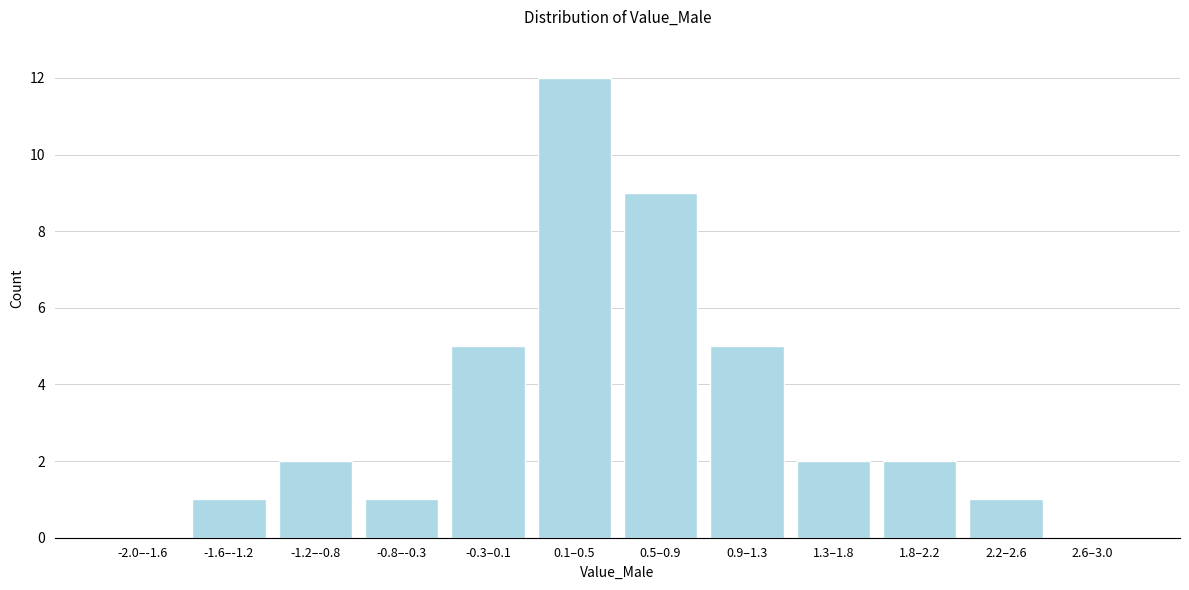

Reading left to right, what are all the values shown in this chart?

-2.0–-1.6=0	-1.6–-1.2=1	-1.2–-0.8=2	-0.8–-0.3=1	-0.3–0.1=5	0.1–0.5=12	0.5–0.9=9	0.9–1.3=5	1.3–1.8=2	1.8–2.2=2	2.2–2.6=1	2.6–3.0=0